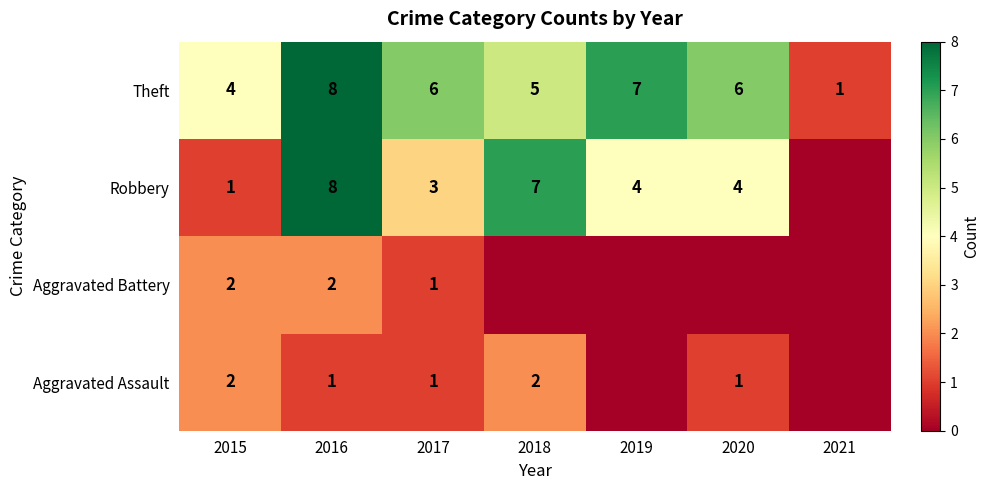

What is the difference between the highest and lowest values at 2016?

7